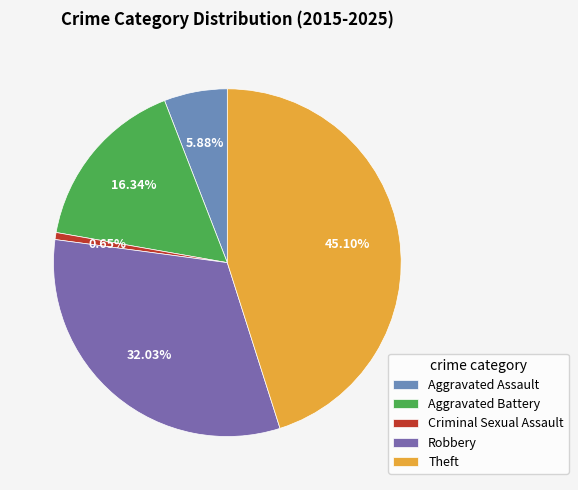

True or false: Criminal Sexual Assault accounts for 1% of the total.

True